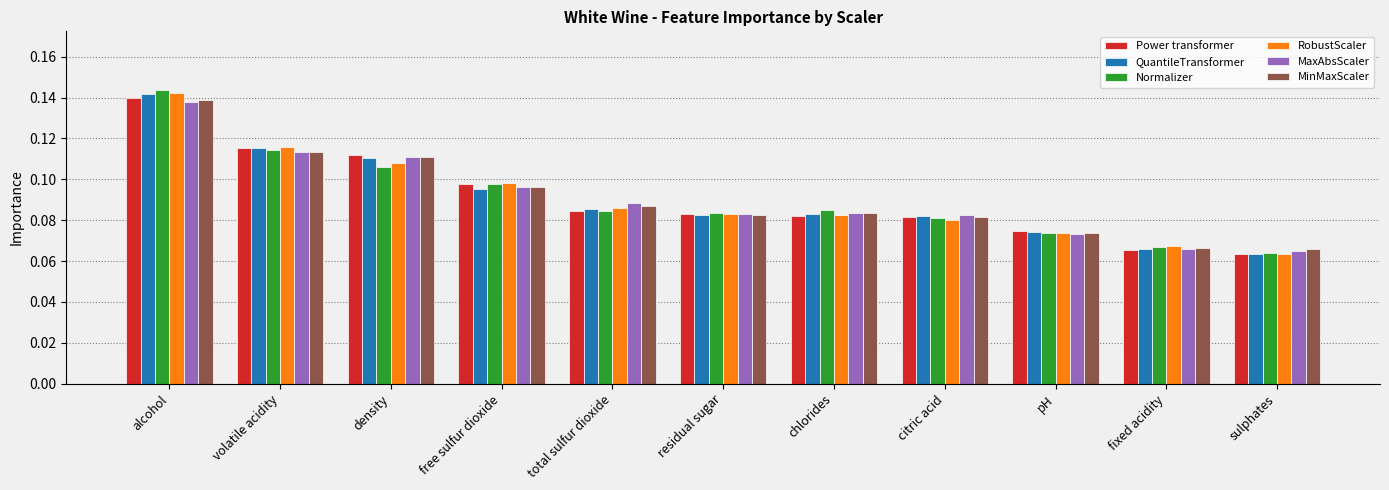

Between free sulfur dioxide and chlorides, which series saw the biggest shift?

RobustScaler